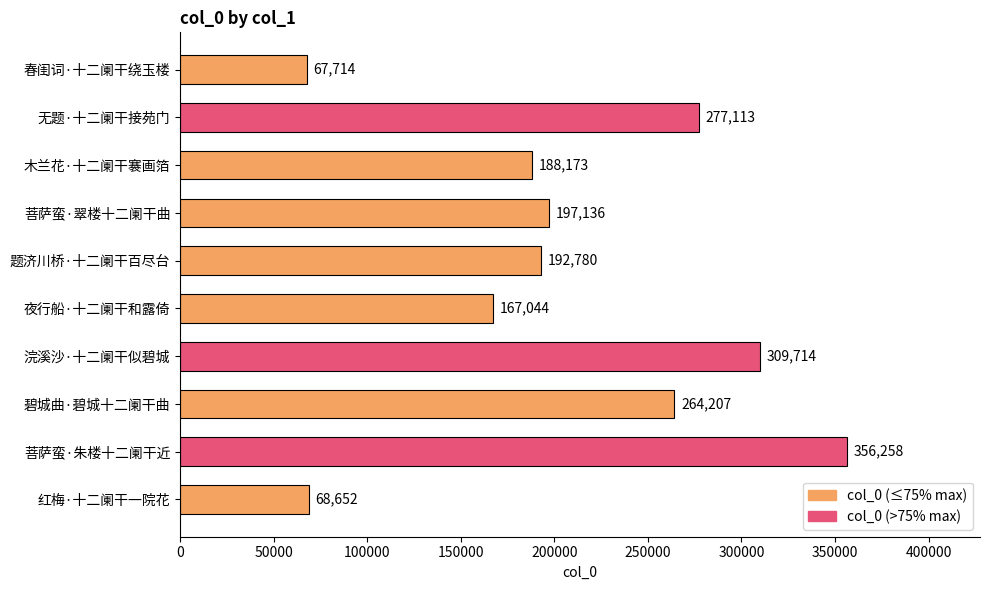

What is the label of the 5th bar from the bottom?

夜行船·十二阑干和露倚